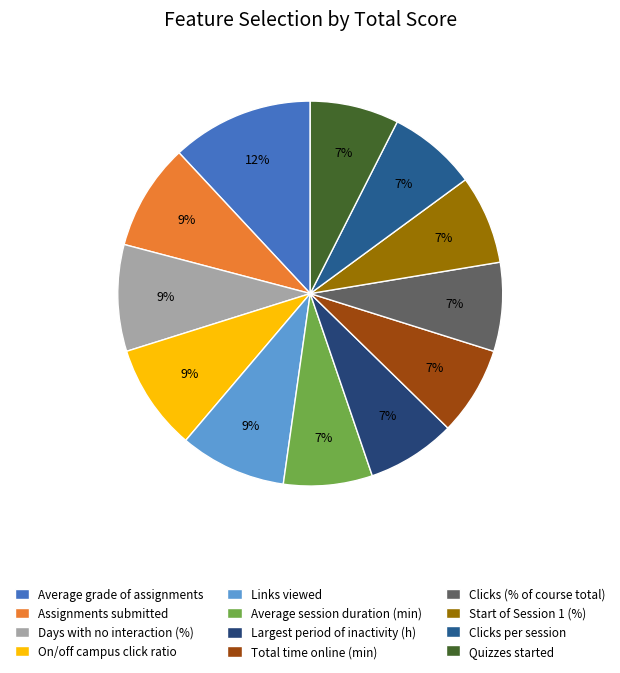

True or false: Assignments submitted accounts for 9% of the total.

True